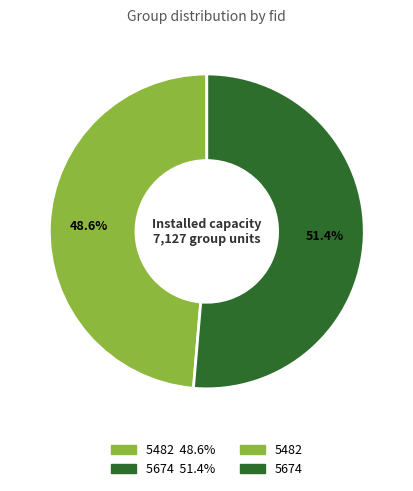

How many segments does this pie chart have?

2